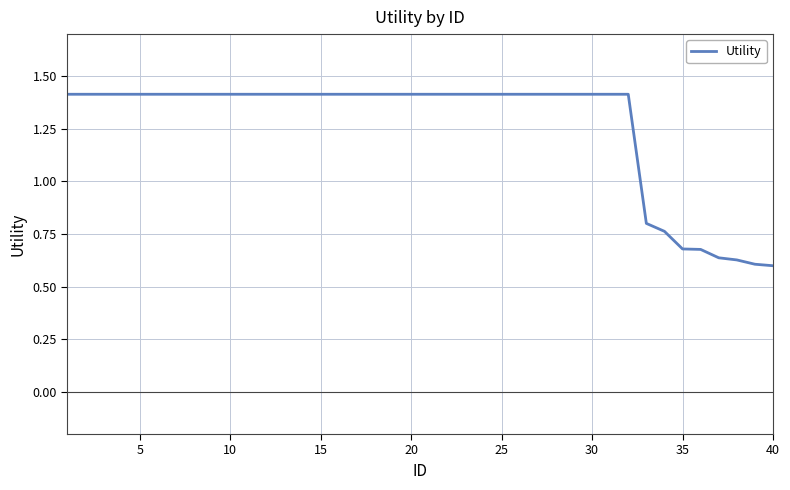

What is the maximum value shown in the chart?

1.4